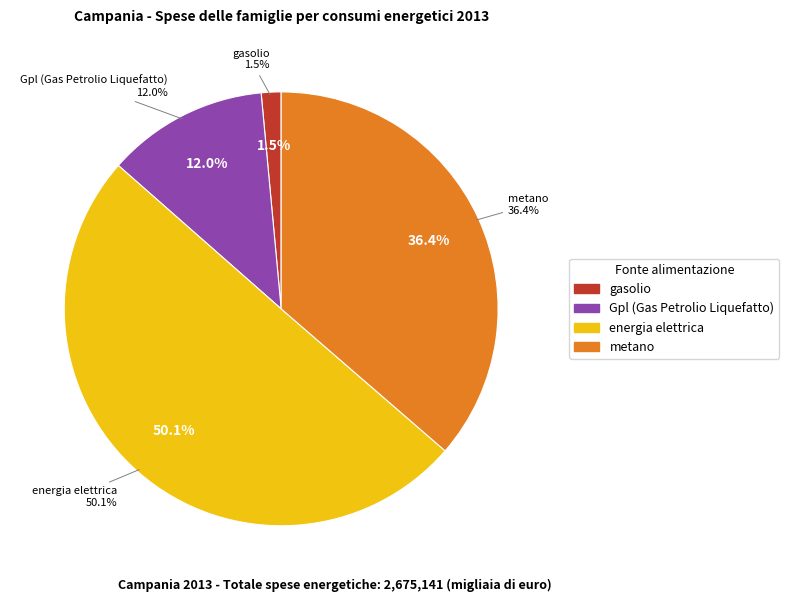

What is the change in value from energia elettrica to metano?

-368321